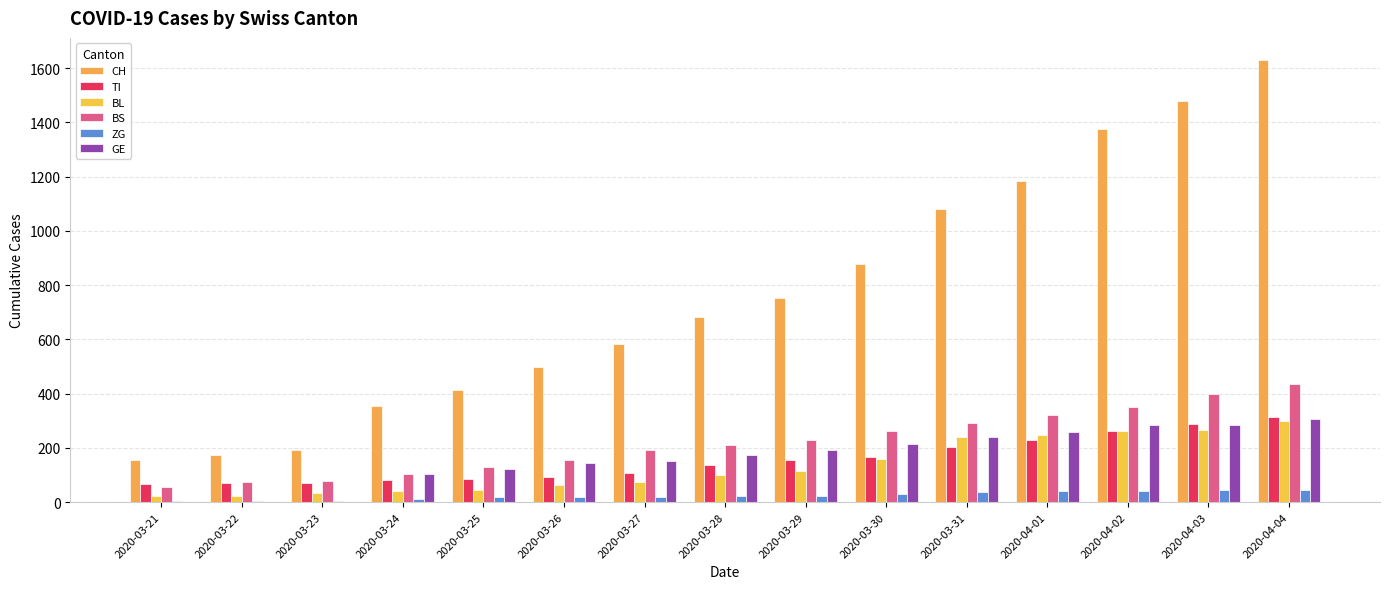

How many categories are shown in the chart?

15